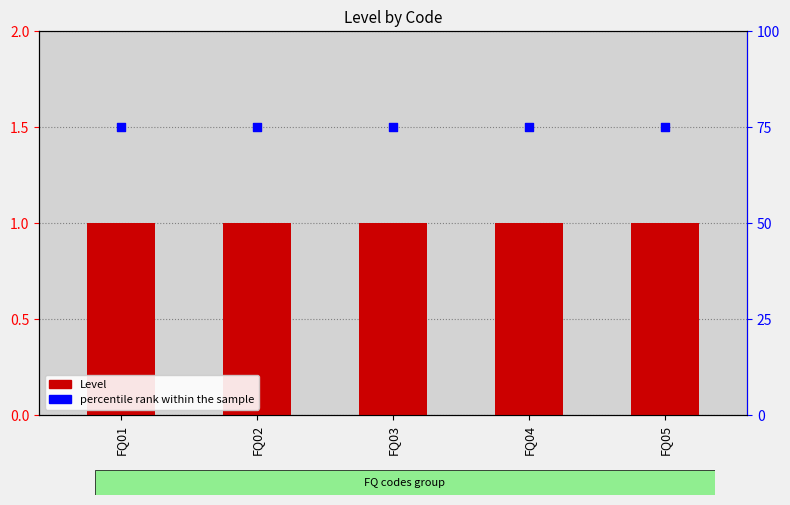

Which series contains the lowest Y value?

Level